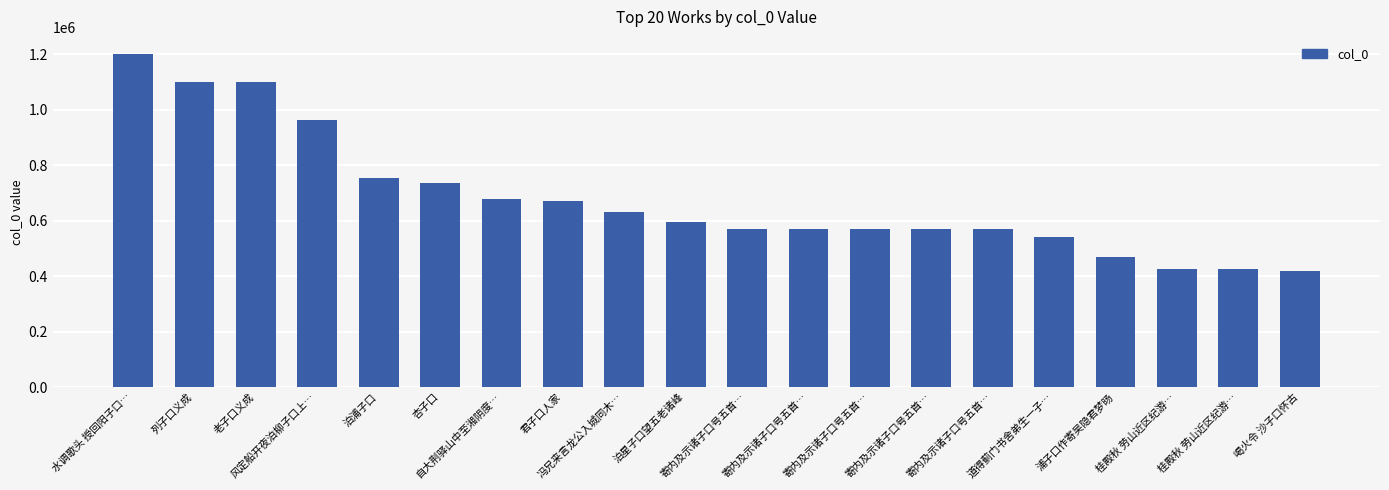

How many categories are shown in the chart?

20